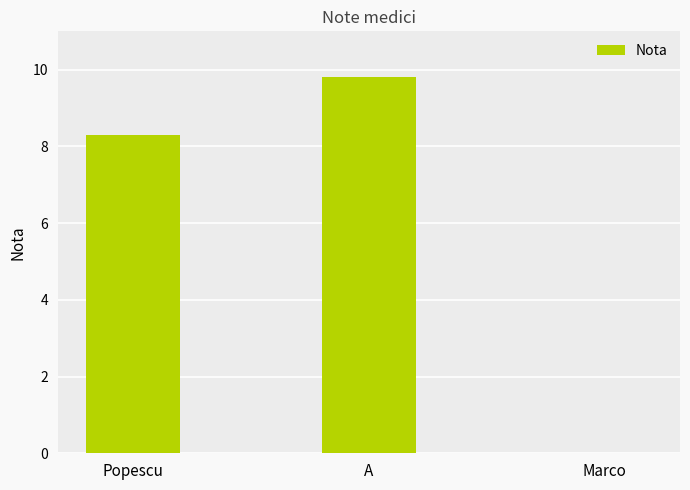

True or false: the data shows 9.8 at A.

True